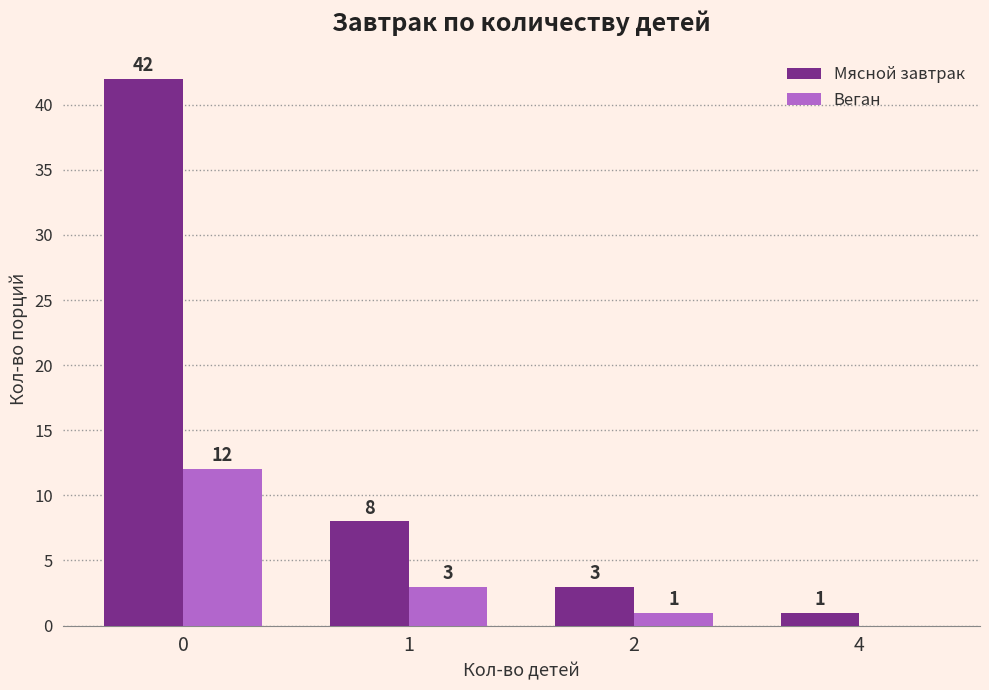

Does the chart contain stacked bars?

No